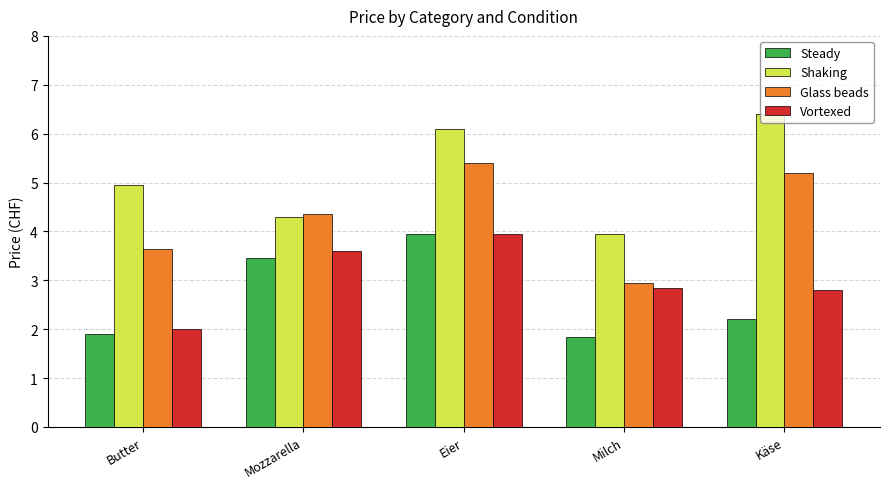

Which series changed the most between Butter and Käse?

Glass beads